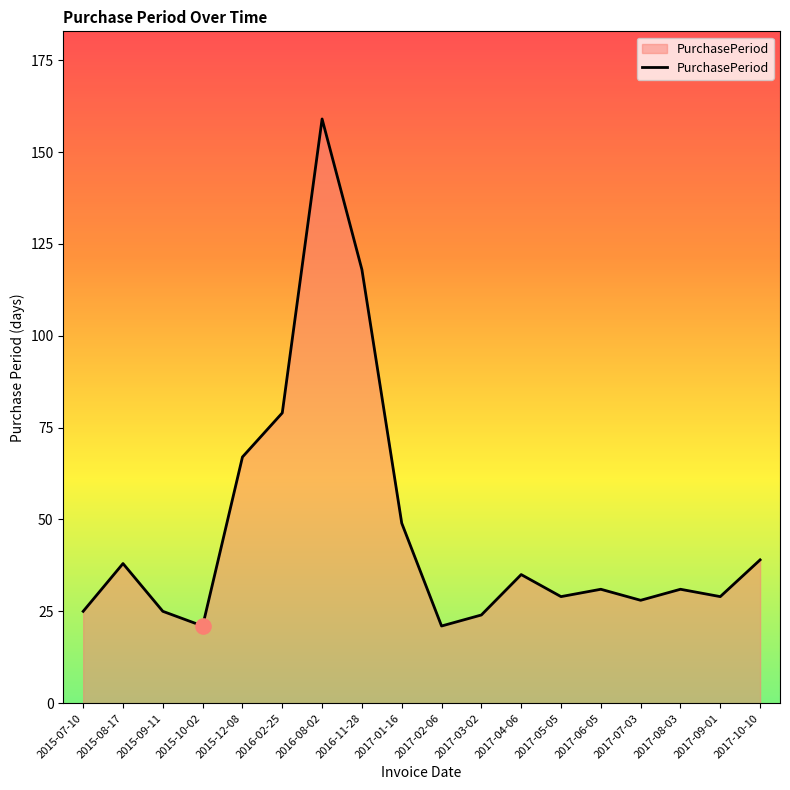

Between 2015-07-10 and 2017-02-06, which is larger?

2015-07-10